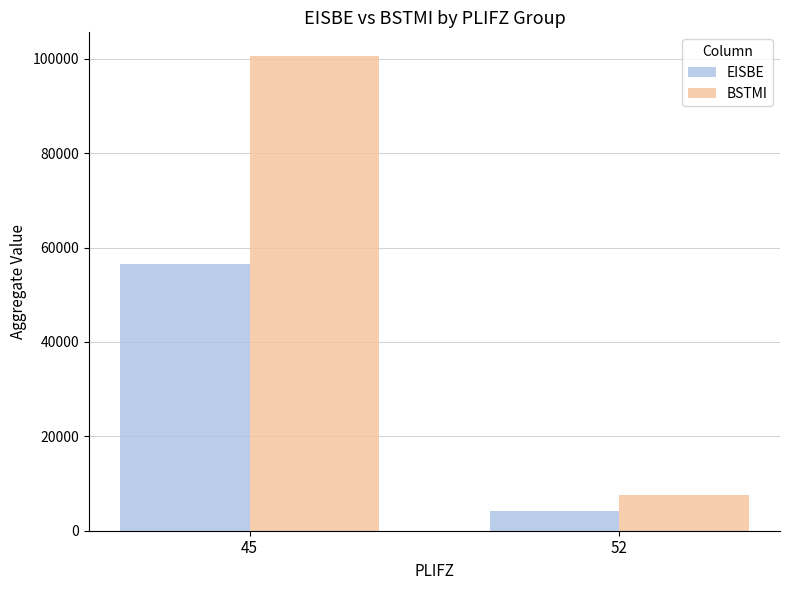

Which category has the lowest value in the BSTMI series?

52